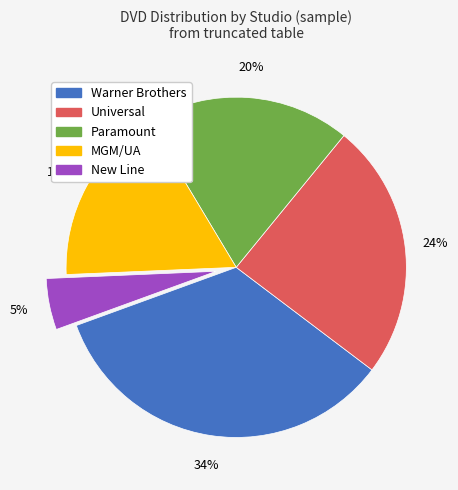

Which has a higher value, New Line or MGM/UA?

MGM/UA